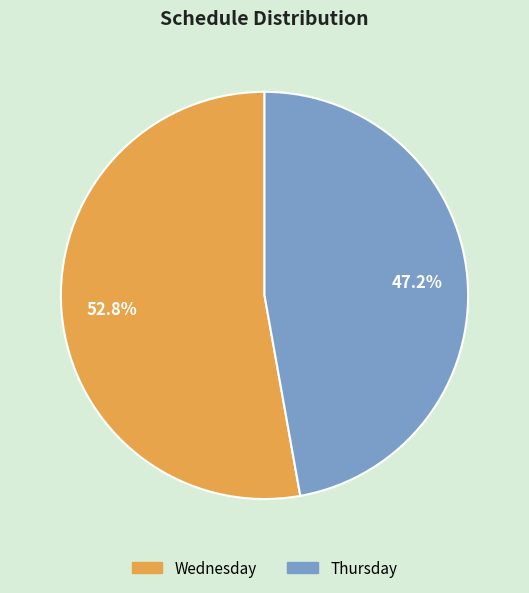

What is the largest slice in the pie chart?

Wednesday